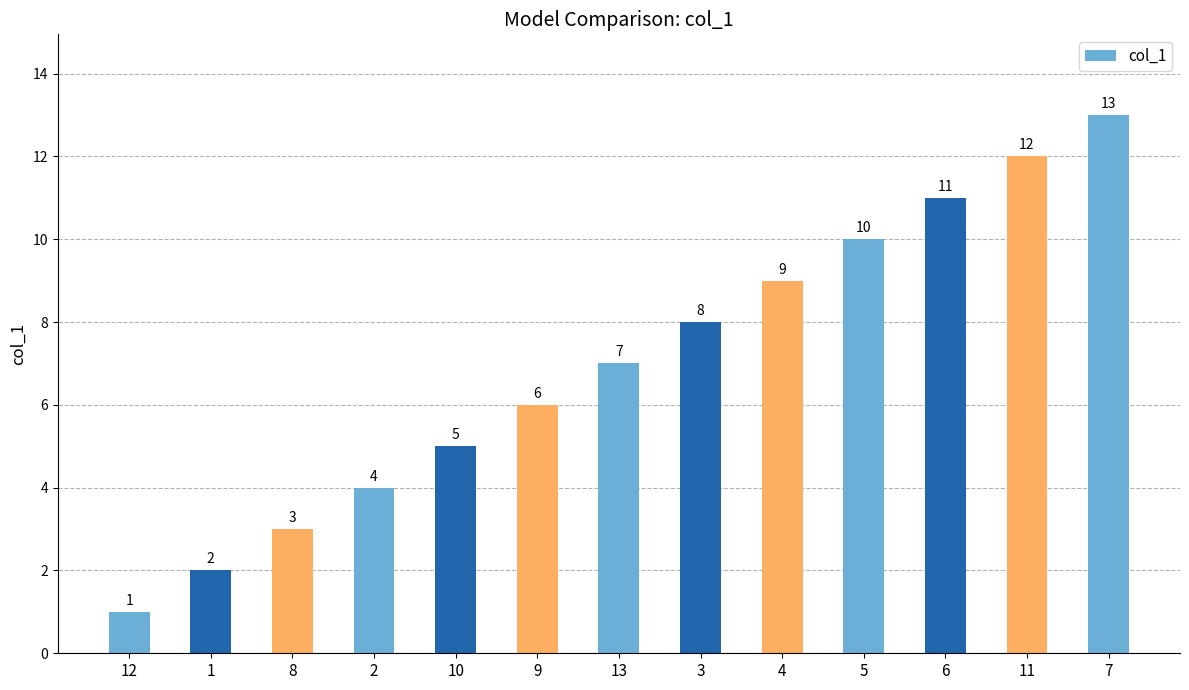

Are the bars horizontal?

No